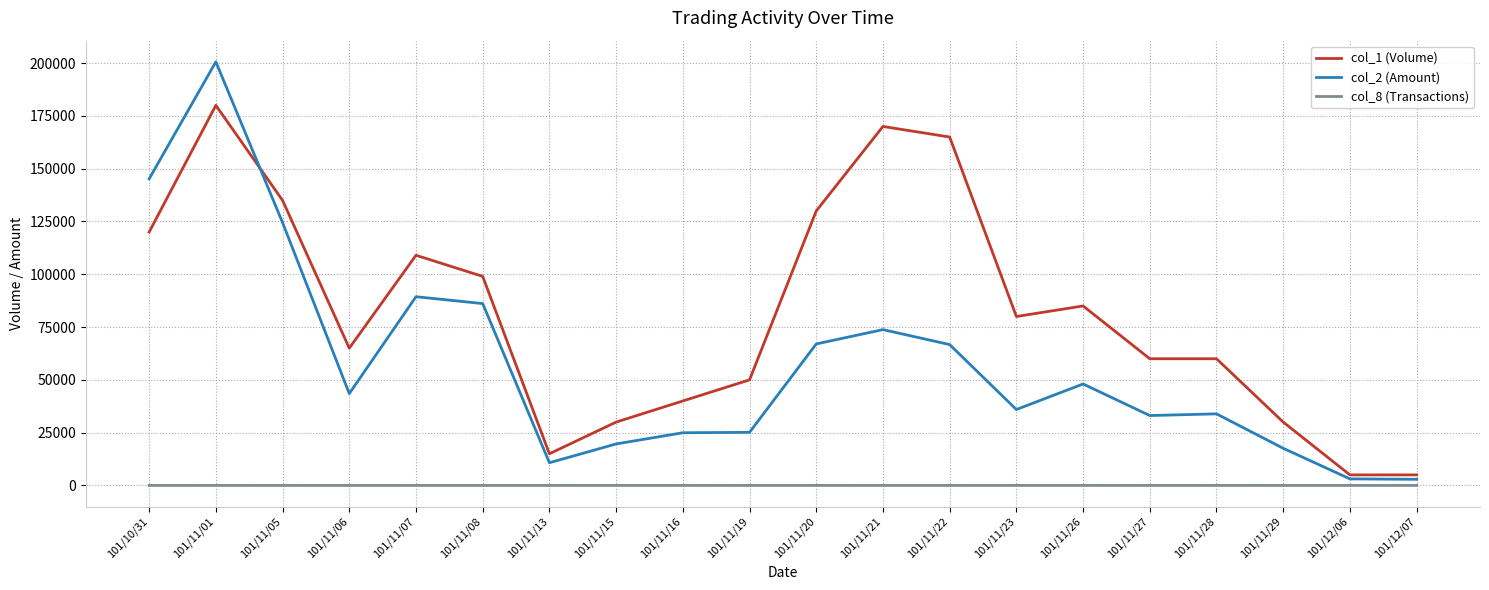

Which series has the largest range (max minus min)?

col_2 (Amount)